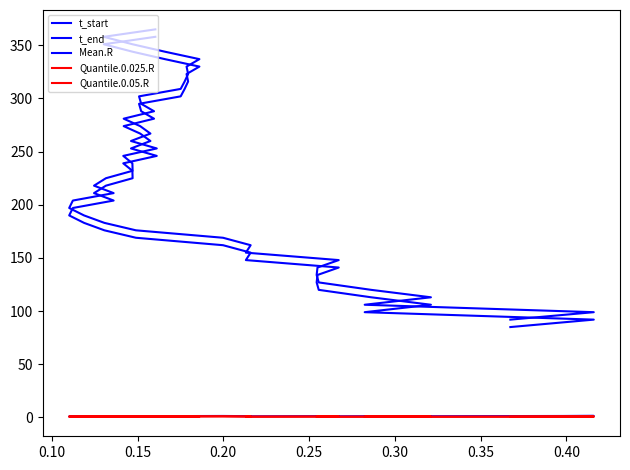

What is the sum of all t_start values?

8860.0